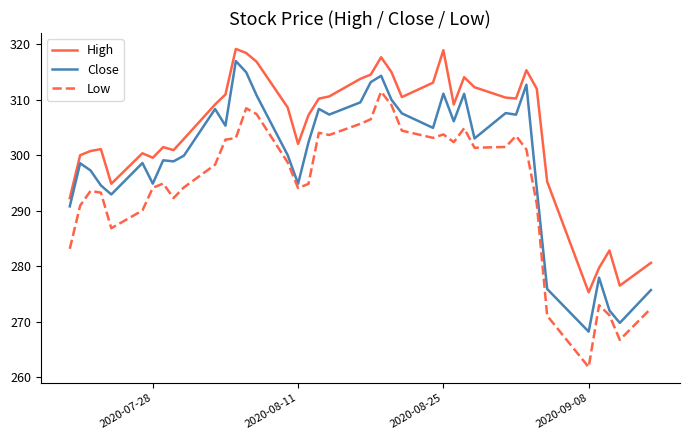

True or false: Close and Low cross at least once.

False